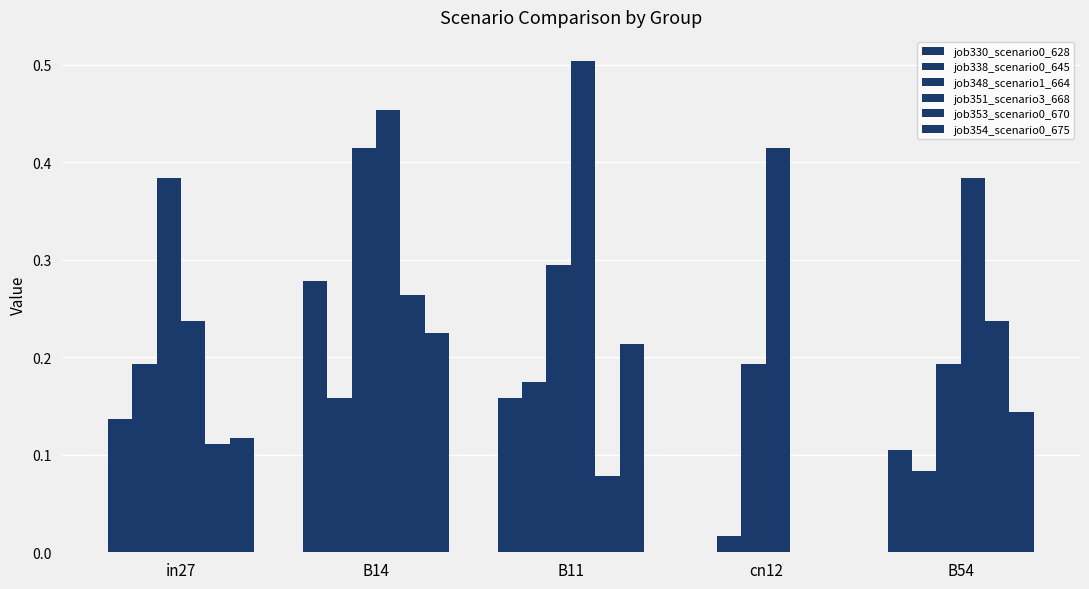

Count the number of data series in this chart.

6